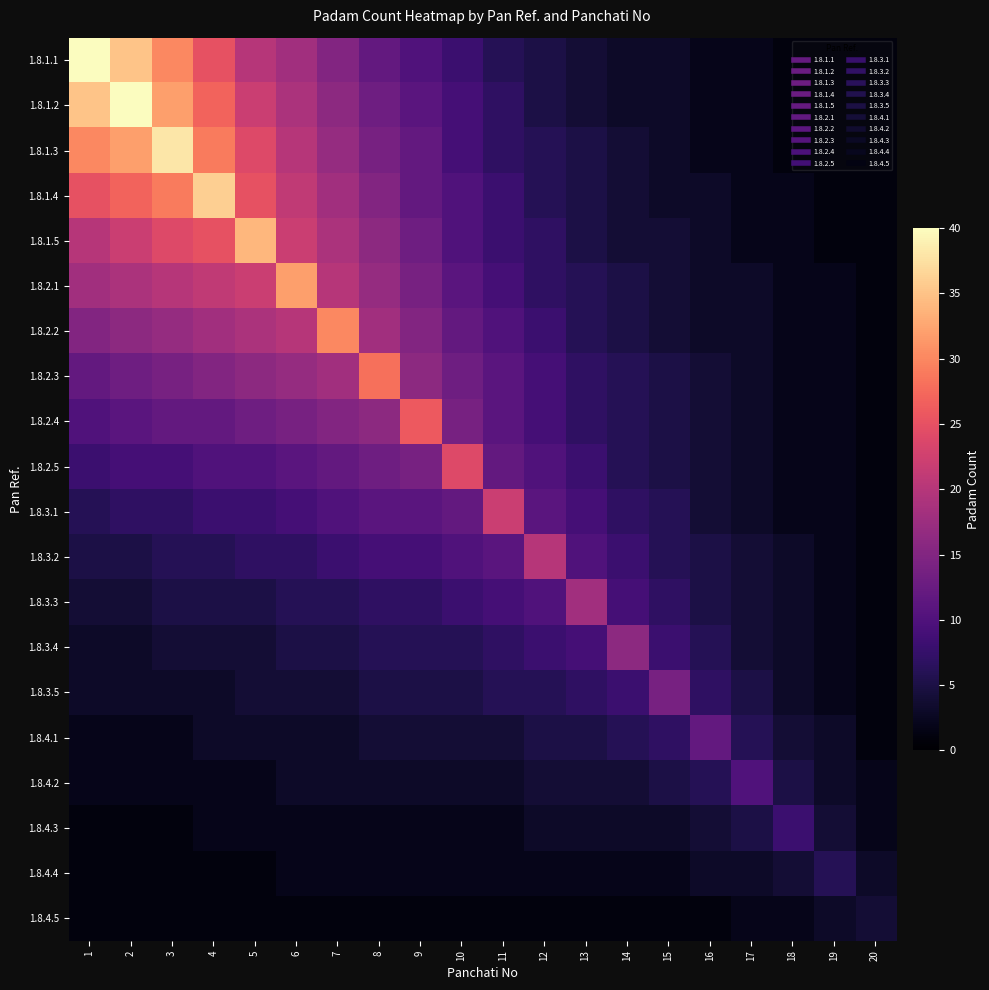

Reading left to right, what are all the values shown in this chart?

1.8.1.1: 1=40	2=35	3=30	4=25	5=20	6=18	7=15	8=12	9=10	10=8	11=6	12=5	13=4	14=3	15=3	16=2	17=2	18=1	19=1	20=1
1.8.1.2: 1=35	2=40	3=32	4=27	5=22	6=19	7=16	8=13	9=11	10=9	11=7	12=5	13=4	14=3	15=3	16=2	17=2	18=1	19=1	20=1
1.8.1.3: 1=30	2=32	3=38	4=29	5=24	6=20	7=17	8=14	9=12	10=9	11=7	12=6	13=5	14=4	15=3	16=2	17=2	18=1	19=1	20=1
1.8.1.4: 1=25	2=27	3=29	4=36	5=25	6=21	7=18	8=15	9=12	10=10	11=8	12=6	13=5	14=4	15=3	16=3	17=2	18=2	19=1	20=1
1.8.1.5: 1=20	2=22	3=24	4=25	5=34	6=22	7=19	8=16	9=13	10=10	11=8	12=7	13=5	14=4	15=4	16=3	17=2	18=2	19=1	20=1
1.8.2.1: 1=18	2=19	3=20	4=21	5=22	6=32	7=20	8=17	9=14	10=11	11=9	12=7	13=6	14=5	15=4	16=3	17=3	18=2	19=2	20=1
1.8.2.2: 1=15	2=16	3=17	4=18	5=19	6=20	7=30	8=18	9=15	10=12	11=10	12=8	13=6	14=5	15=4	16=3	17=3	18=2	19=2	20=1
1.8.2.3: 1=12	2=13	3=14	4=15	5=16	6=17	7=18	8=28	9=16	10=13	11=11	12=9	13=7	14=6	15=5	16=4	17=3	18=2	19=2	20=1
1.8.2.4: 1=10	2=11	3=12	4=12	5=13	6=14	7=15	8=16	9=26	10=14	11=11	12=9	13=7	14=6	15=5	16=4	17=3	18=2	19=2	20=1
1.8.2.5: 1=8	2=9	3=9	4=10	5=10	6=11	7=12	8=13	9=14	10=24	11=12	12=10	13=8	14=6	15=5	16=4	17=3	18=2	19=2	20=1
1.8.3.1: 1=6	2=7	3=7	4=8	5=8	6=9	7=10	8=11	9=11	10=12	11=22	12=11	13=9	14=7	15=6	16=4	17=3	18=2	19=2	20=1
1.8.3.2: 1=5	2=5	3=6	4=6	5=7	6=7	7=8	8=9	9=9	10=10	11=11	12=20	13=10	14=8	15=6	16=5	17=4	18=3	19=2	20=1
1.8.3.3: 1=4	2=4	3=5	4=5	5=5	6=6	7=6	8=7	9=7	10=8	11=9	12=10	13=18	14=9	15=7	16=5	17=4	18=3	19=2	20=1
1.8.3.4: 1=3	2=3	3=4	4=4	5=4	6=5	7=5	8=6	9=6	10=6	11=7	12=8	13=9	14=16	15=8	16=6	17=4	18=3	19=2	20=1
1.8.3.5: 1=3	2=3	3=3	4=3	5=4	6=4	7=4	8=5	9=5	10=5	11=6	12=6	13=7	14=8	15=14	16=7	17=5	18=3	19=2	20=1
1.8.4.1: 1=2	2=2	3=2	4=3	5=3	6=3	7=3	8=4	9=4	10=4	11=4	12=5	13=5	14=6	15=7	16=12	17=6	18=4	19=3	20=1
1.8.4.2: 1=2	2=2	3=2	4=2	5=2	6=3	7=3	8=3	9=3	10=3	11=3	12=4	13=4	14=4	15=5	16=6	17=10	18=5	19=3	20=2
1.8.4.3: 1=1	2=1	3=1	4=2	5=2	6=2	7=2	8=2	9=2	10=2	11=2	12=3	13=3	14=3	15=3	16=4	17=5	18=8	19=4	20=2
1.8.4.4: 1=1	2=1	3=1	4=1	5=1	6=2	7=2	8=2	9=2	10=2	11=2	12=2	13=2	14=2	15=2	16=3	17=3	18=4	19=6	20=3
1.8.4.5: 1=1	2=1	3=1	4=1	5=1	6=1	7=1	8=1	9=1	10=1	11=1	12=1	13=1	14=1	15=1	16=1	17=2	18=2	19=3	20=4